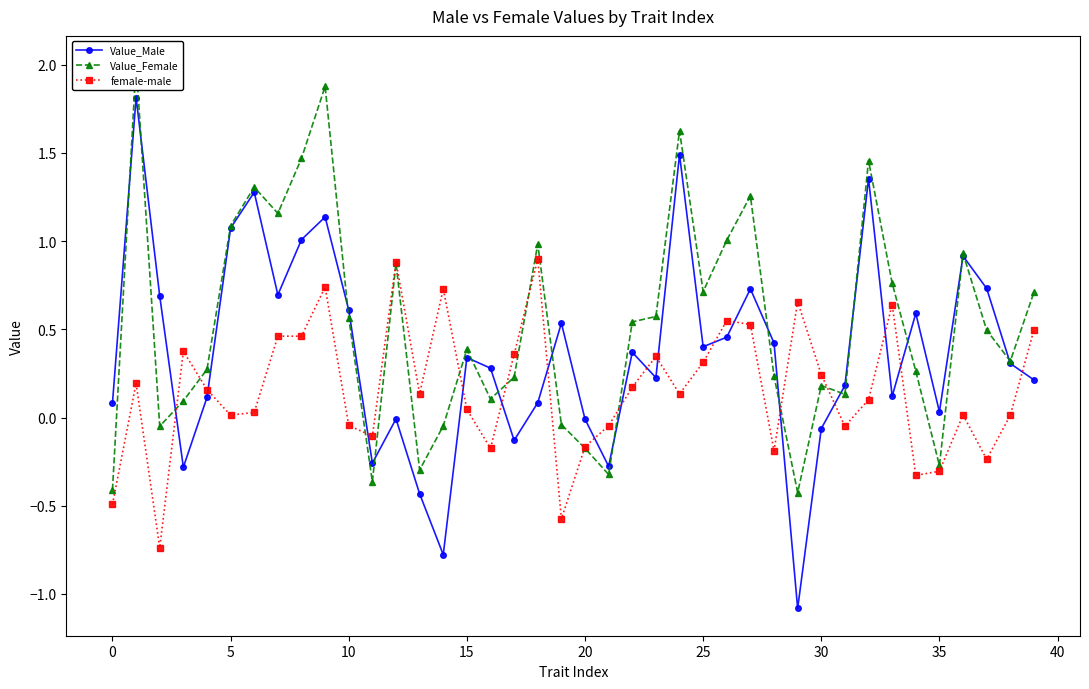

Rank the series by their maximum value, from lowest to highest.

female-male, Value_Male, Value_Female